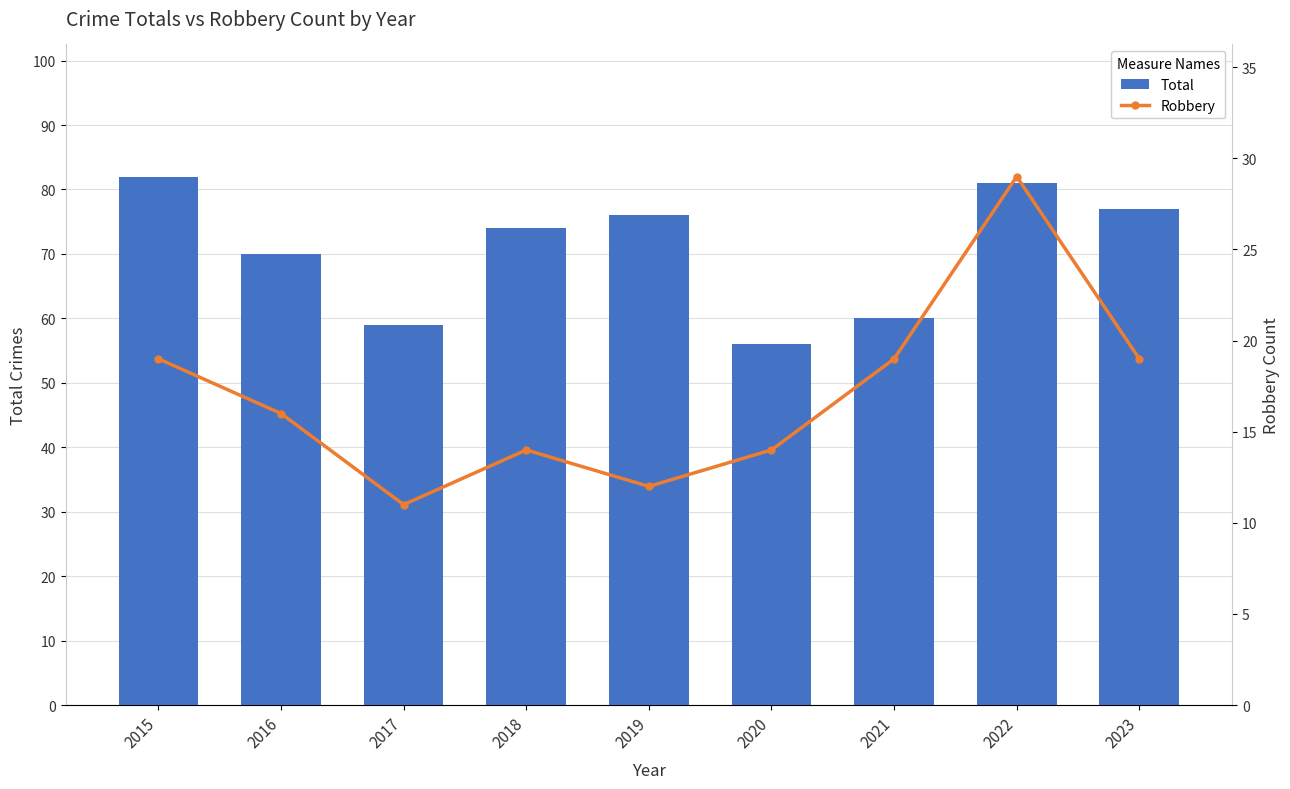

What is the sum of all Total values?

635